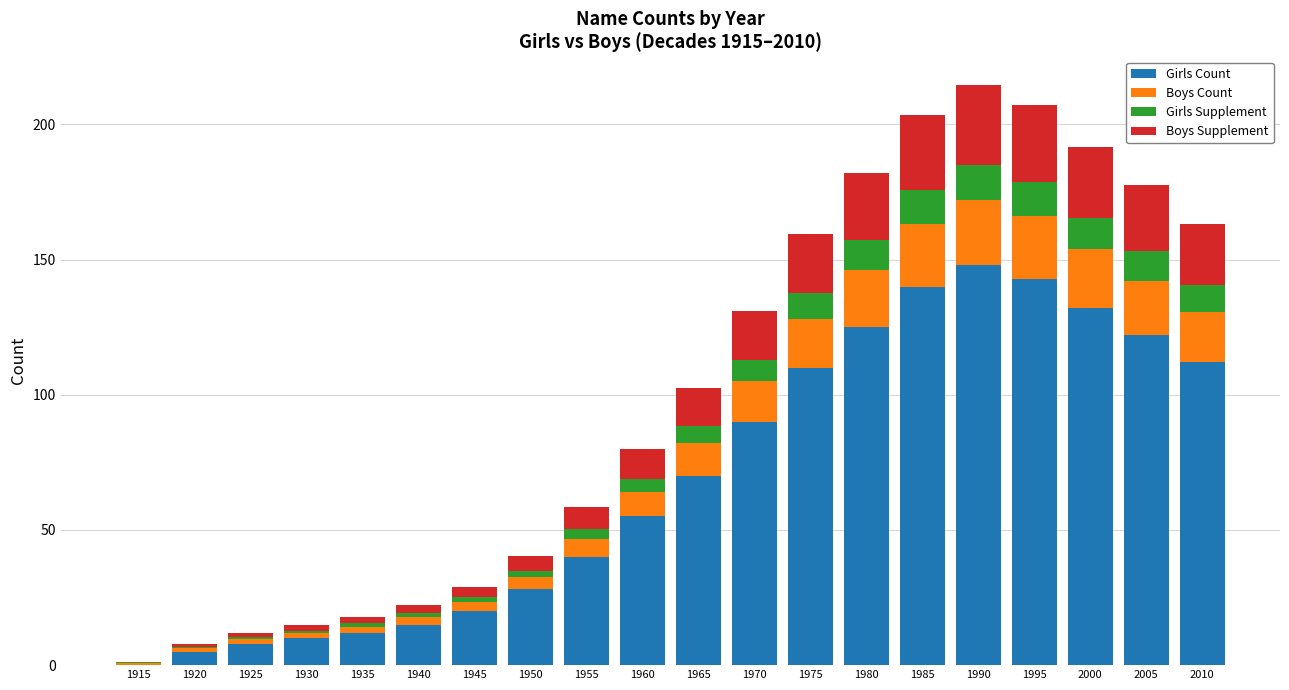

Are the bars horizontal?

No